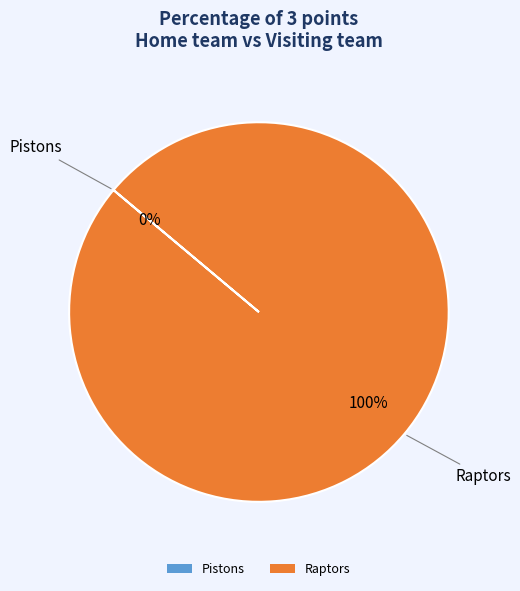

To the nearest percent, what portion does Raptors represent?

100%